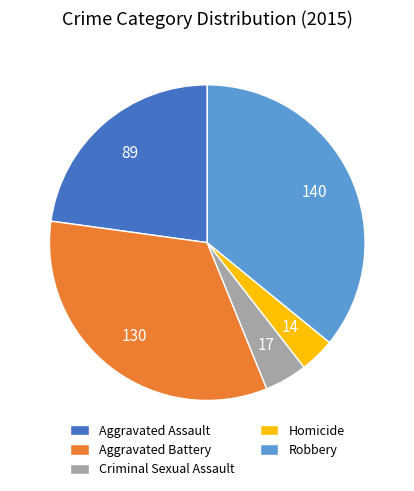

Approximately how many times larger is the value at Homicide compared to Criminal Sexual Assault?

0.8